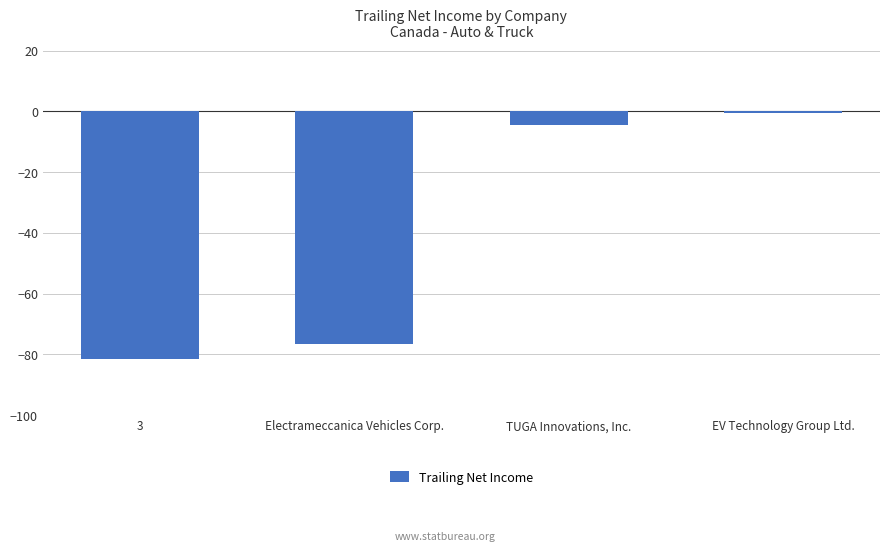

What is the value of the 3rd bar from the left?

-4.5